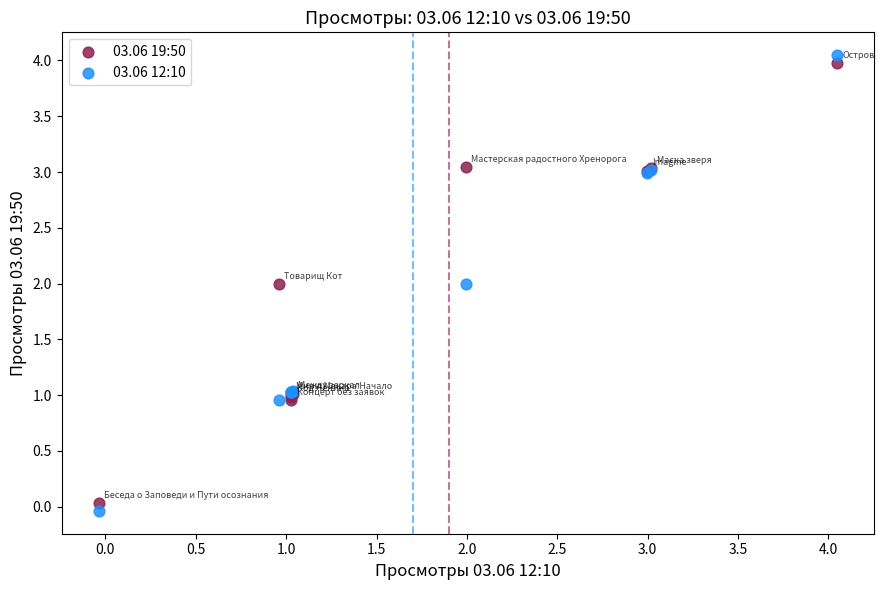

Which series contains the highest Y value?

03.06 12:10